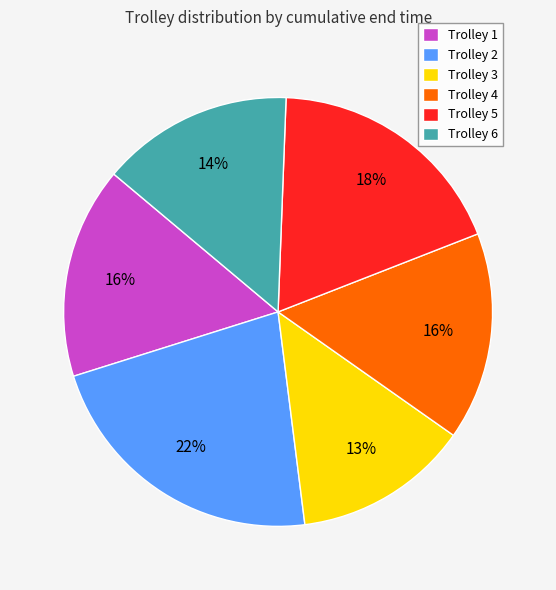

Between Trolley 2 and Trolley 5, which is larger?

Trolley 2